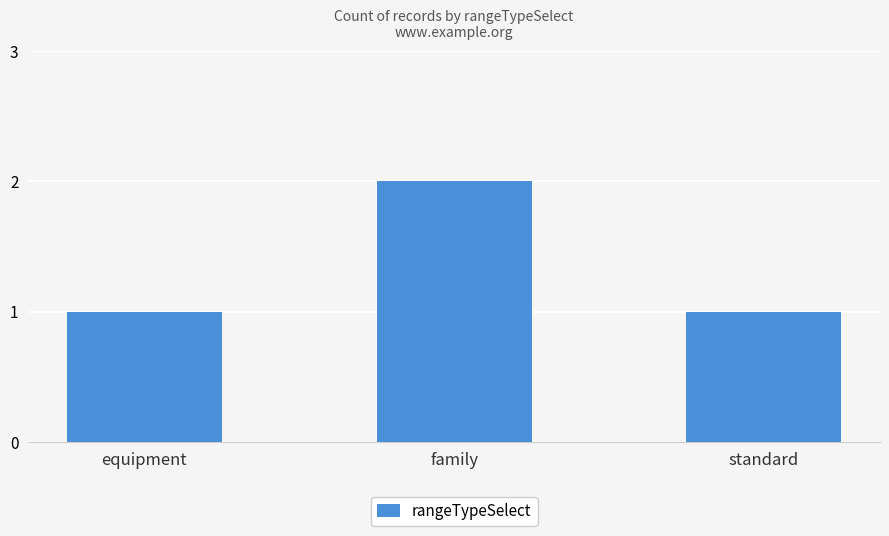

What is the ratio of the value at equipment to the value at family?

0.5